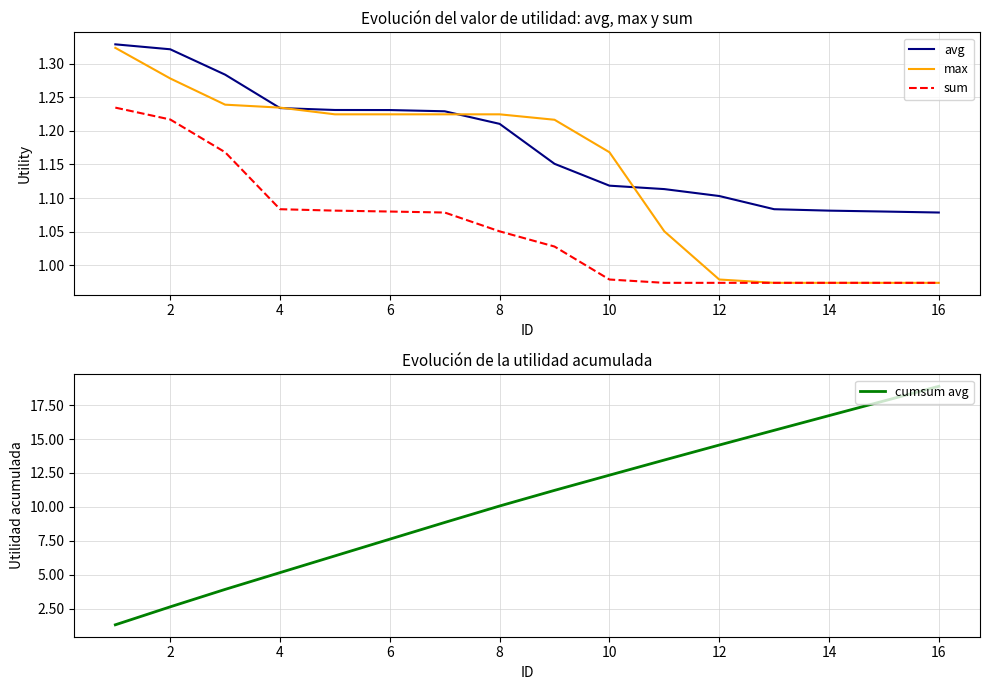

Reading right to left, list all the values displayed in this chart.

avg: 1.1	1.1	1.1	1.1	1.1	1.1	1.1	1.2	1.2	1.2	1.2	1.2	1.2	1.3	1.3	1.3
max: 1.0	1.0	1.0	1.0	1.0	1.1	1.2	1.2	1.2	1.2	1.2	1.2	1.2	1.2	1.3	1.3
sum: 1.0	1.0	1.0	1.0	1.0	1.0	1.0	1.0	1.1	1.1	1.1	1.1	1.1	1.2	1.2	1.2
cumsum avg: 18.9	17.8	16.7	15.6	14.6	13.5	12.3	11.2	10.1	8.9	7.6	6.4	5.2	3.9	2.7	1.3